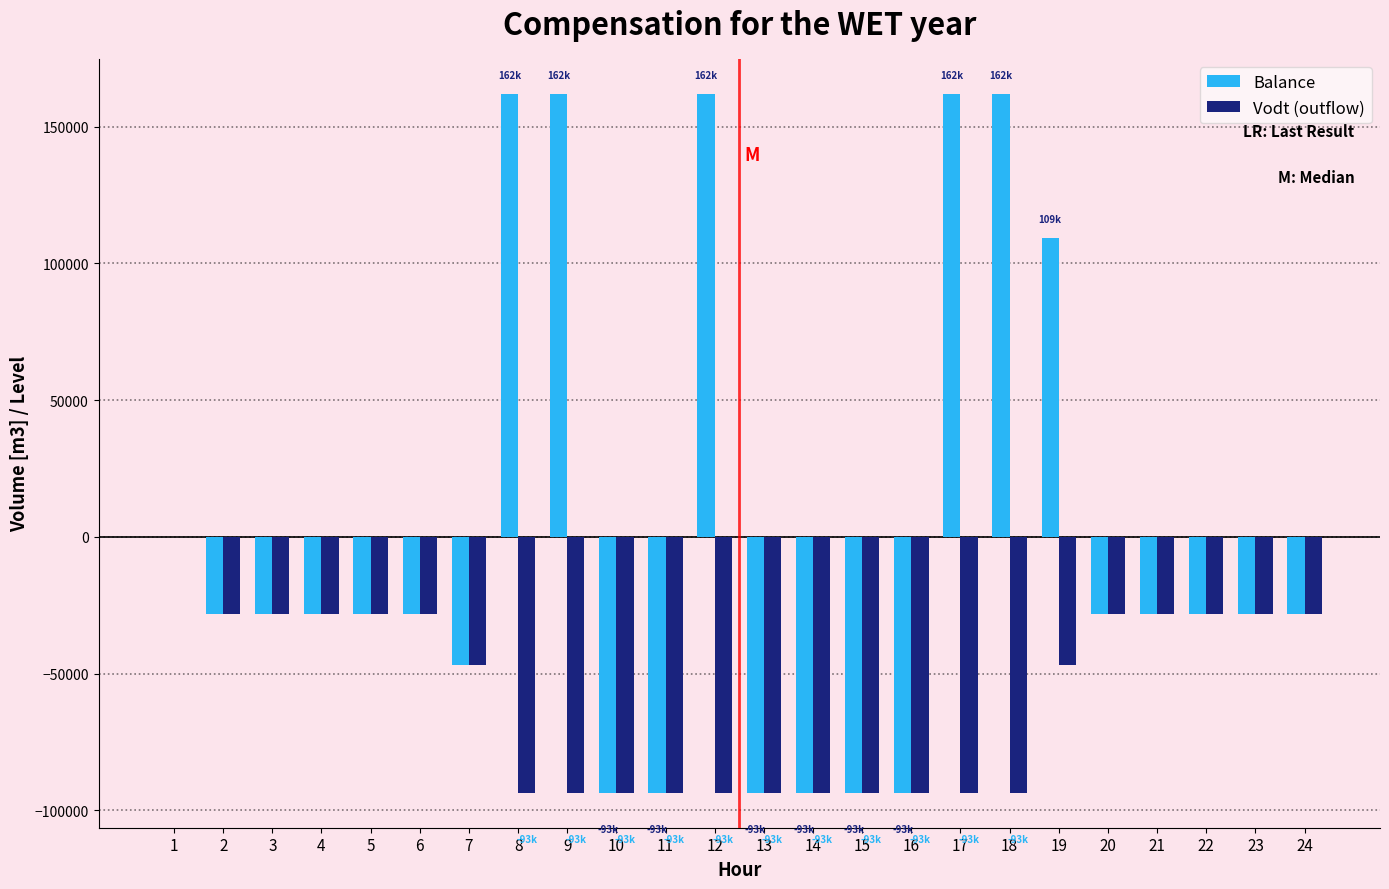

Count the number of categories in the chart.

24